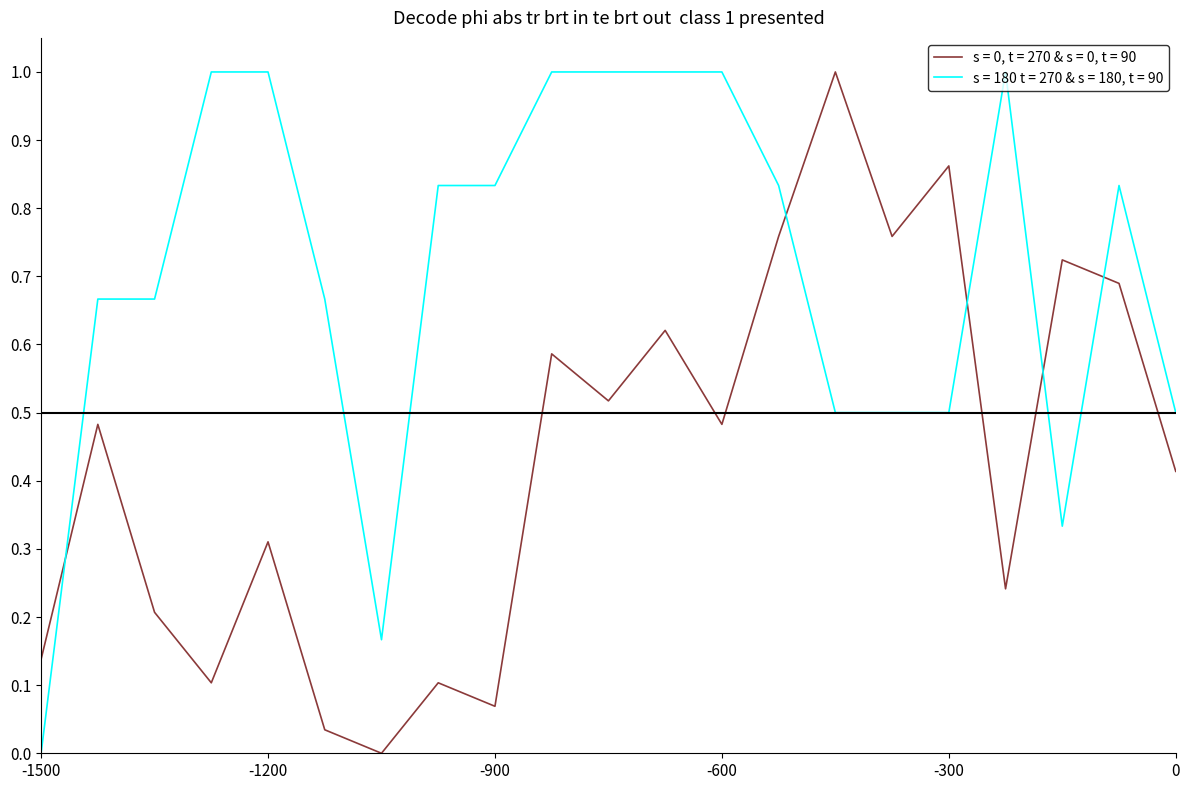

After their last crossing, which series has the higher values: s = 180 t = 270 & s = 180, t = 90 or s = 0, t = 270 & s = 0, t = 90?

s = 180 t = 270 & s = 180, t = 90